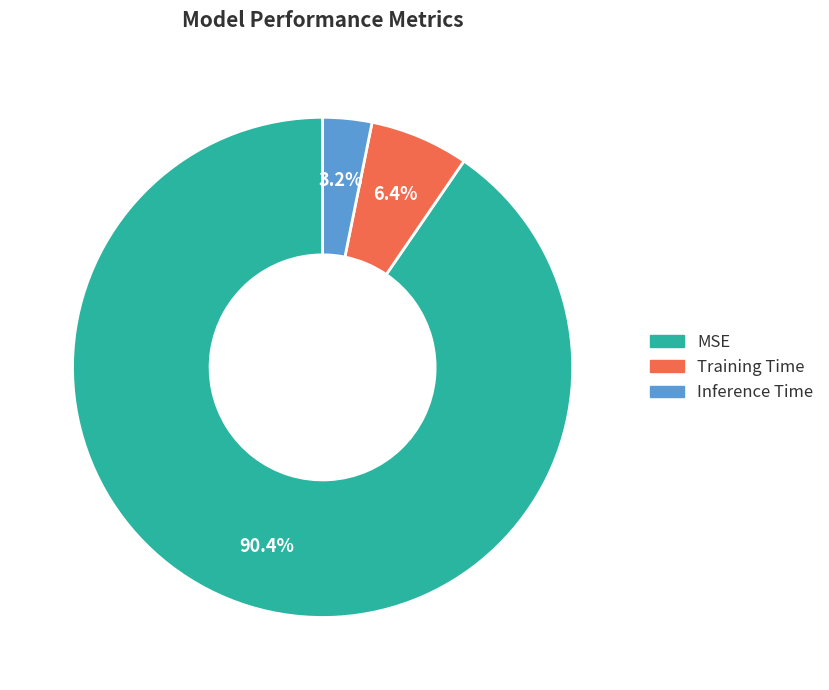

To the nearest percent, what portion does MSE represent?

90%